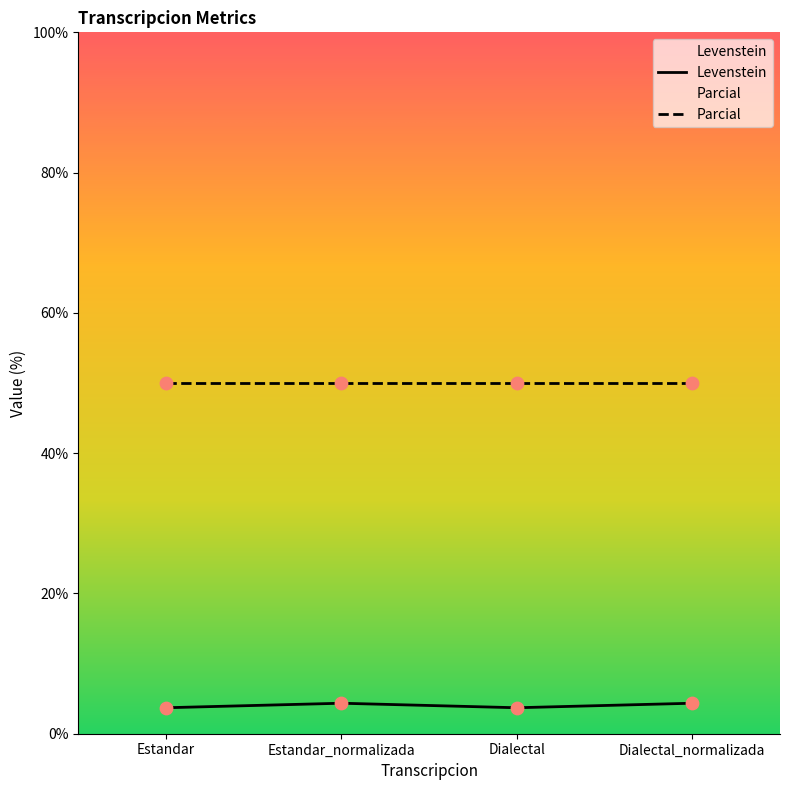

What is the change in value from Estandar to Dialectal_normalizada?

+0.6